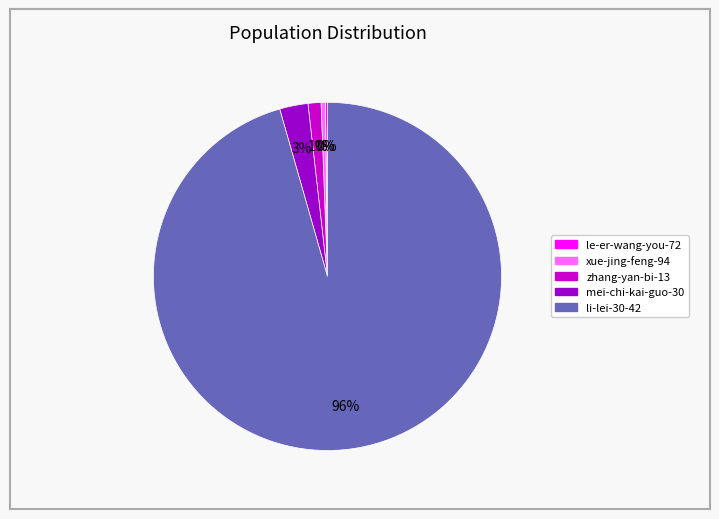

Which has a higher value, xue-jing-feng-94 or li-lei-30-42?

li-lei-30-42